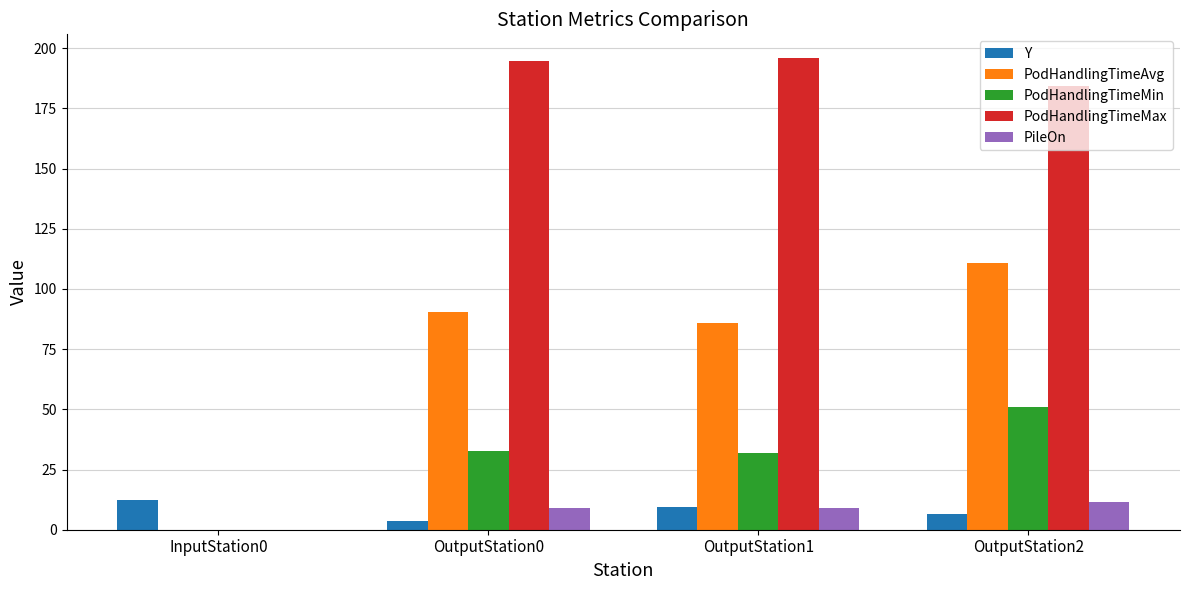

Are the bars horizontal?

No